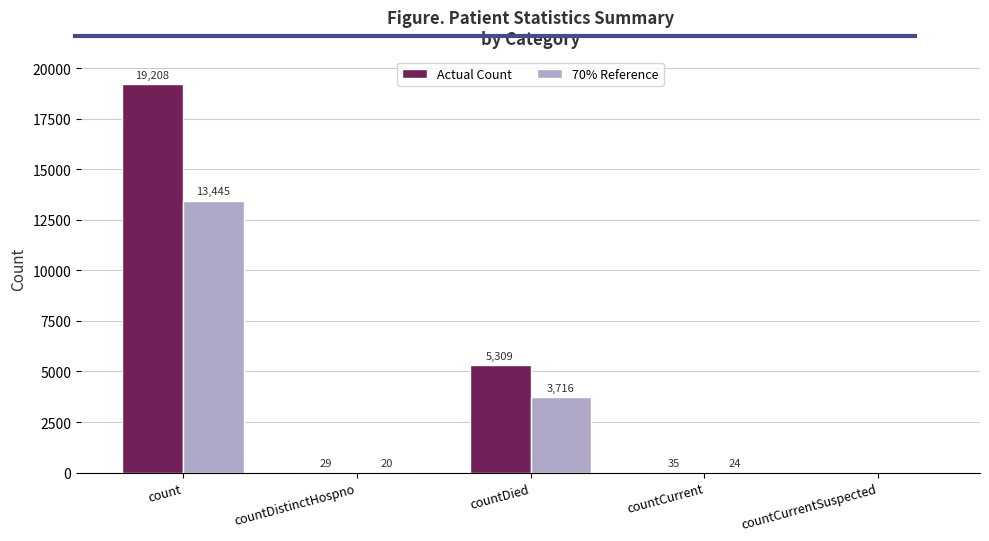

The value of 70% Reference at count is 13445.6. True or false?

True